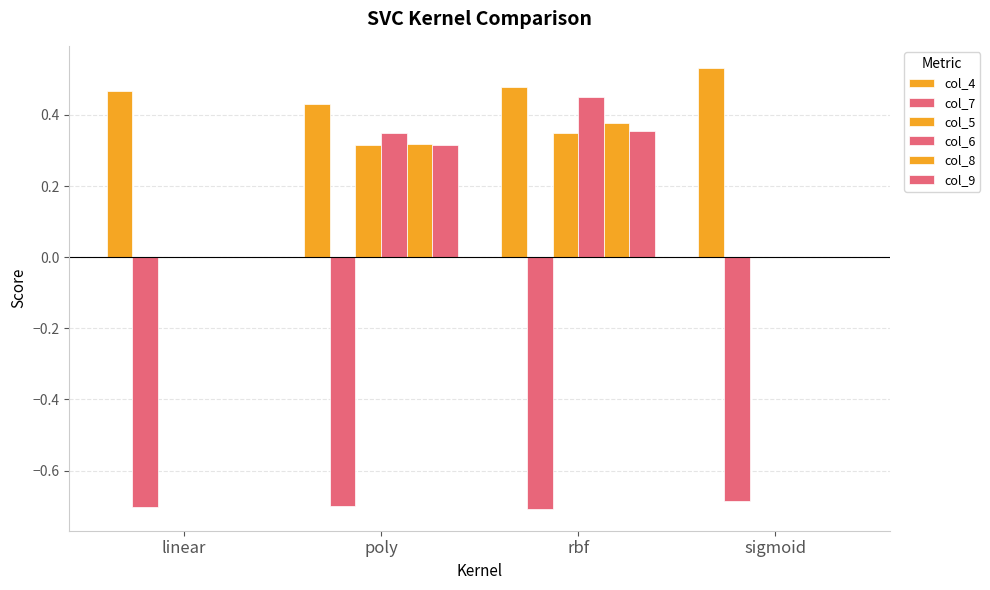

List the labels in order of col_5 value, smallest first.

linear, sigmoid, poly, rbf